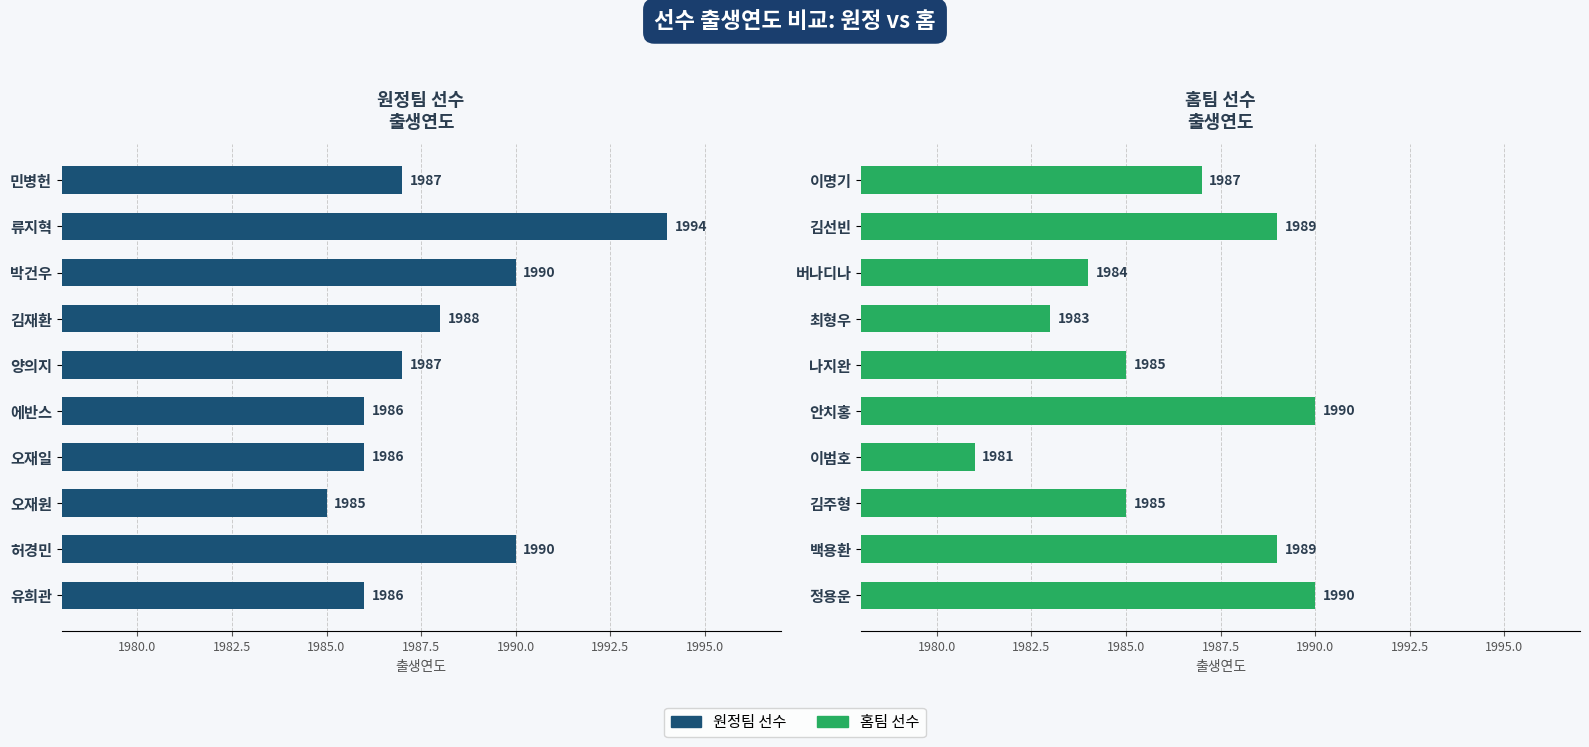

Rank the series by their maximum value, from lowest to highest.

Home 출생연도, Away 출생연도